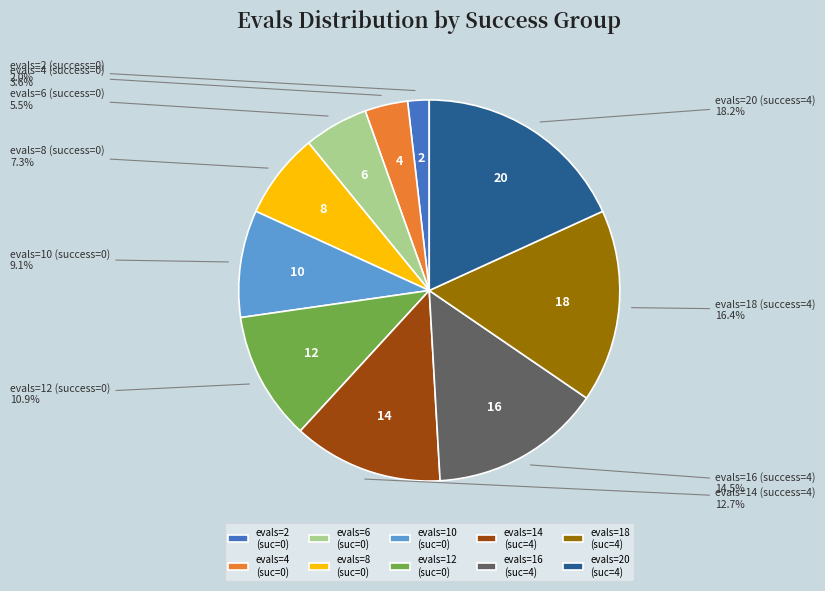

How many slices are in this pie chart?

10